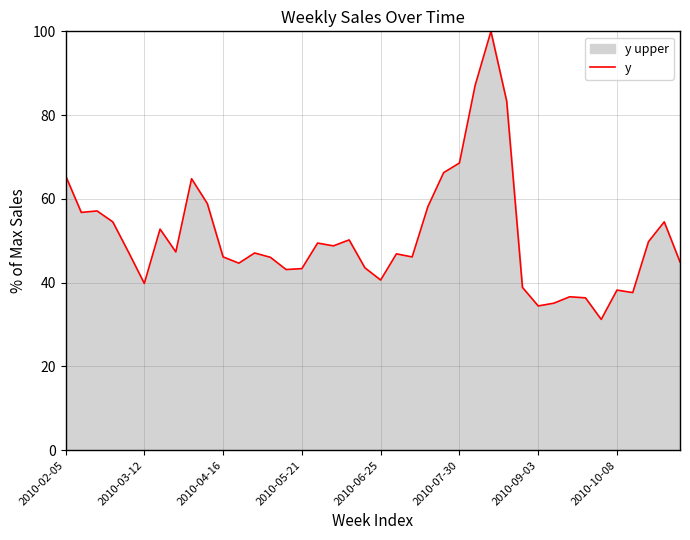

How many data points does each series have?

40